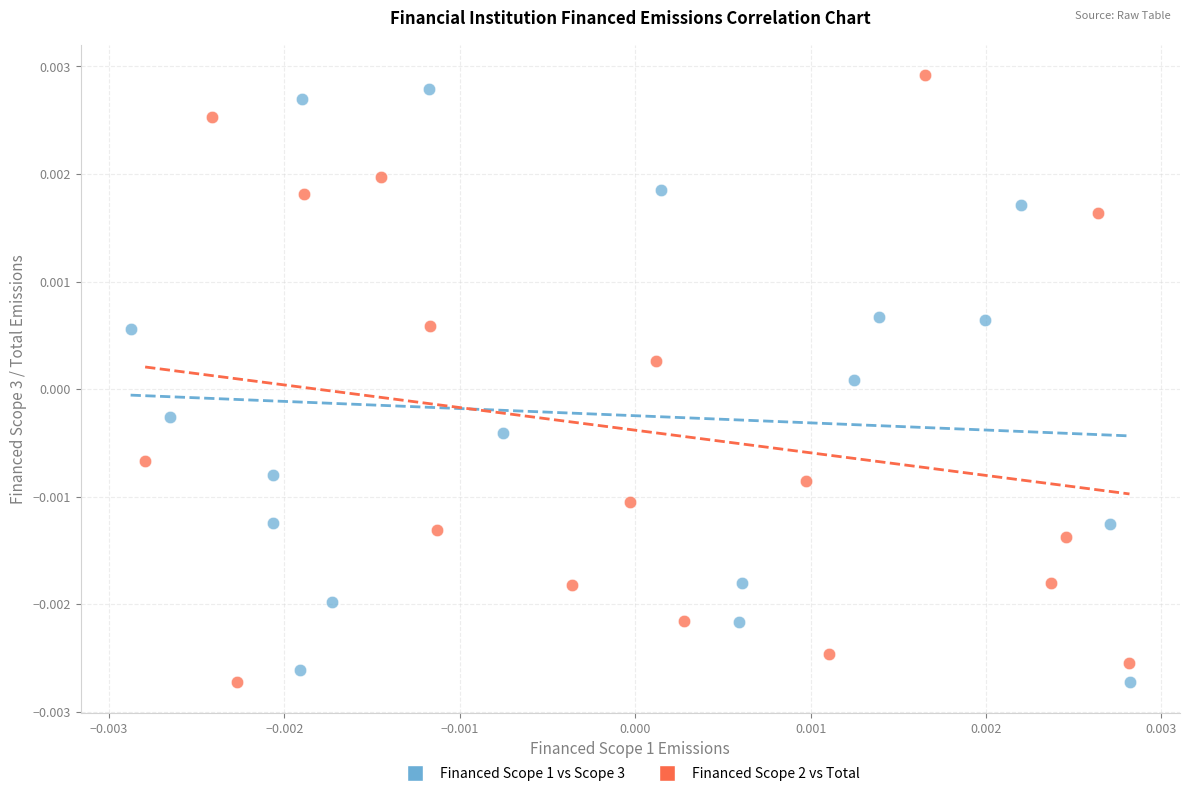

Which series contains the highest Y value?

Financed Scope 2 vs Total